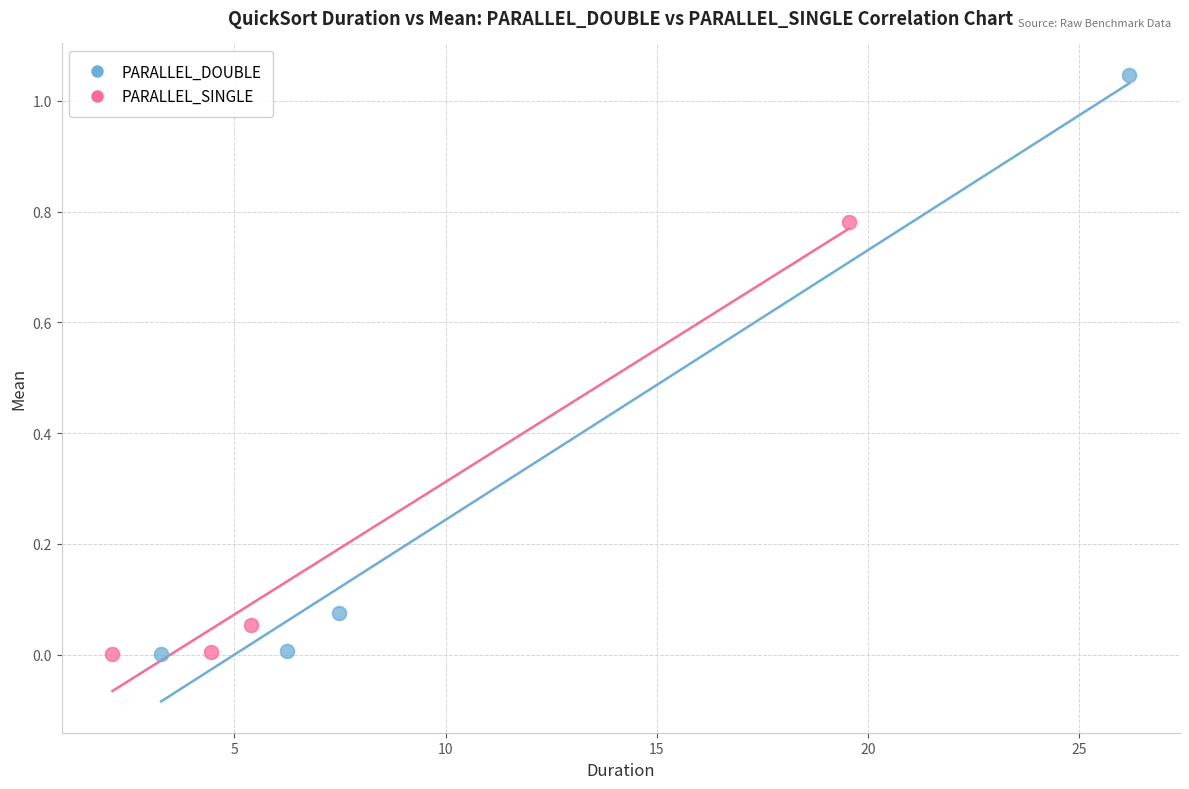

Which series contains the highest Y value?

PARALLEL_DOUBLE